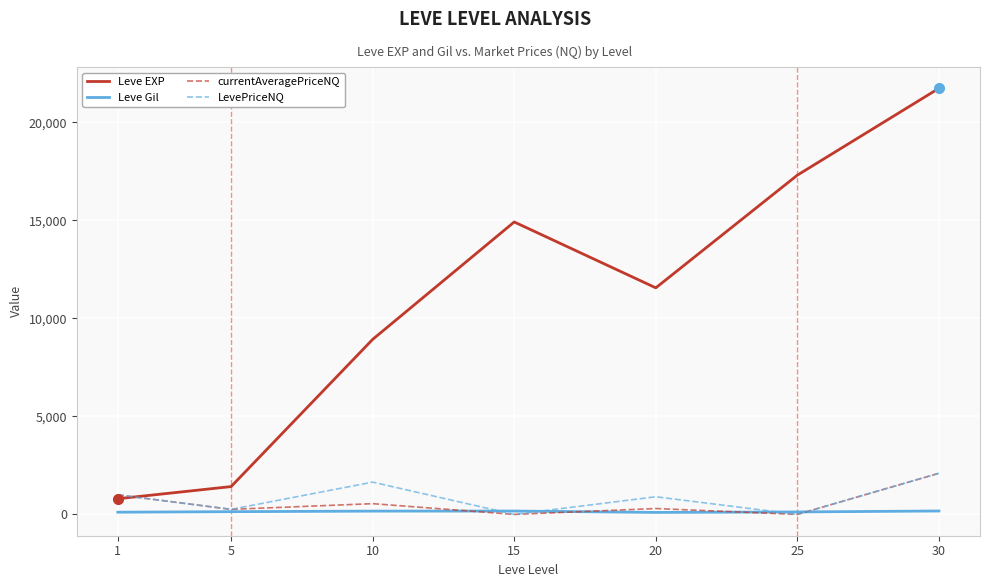

At which category does LevePriceNQ reach its first local peak?

10